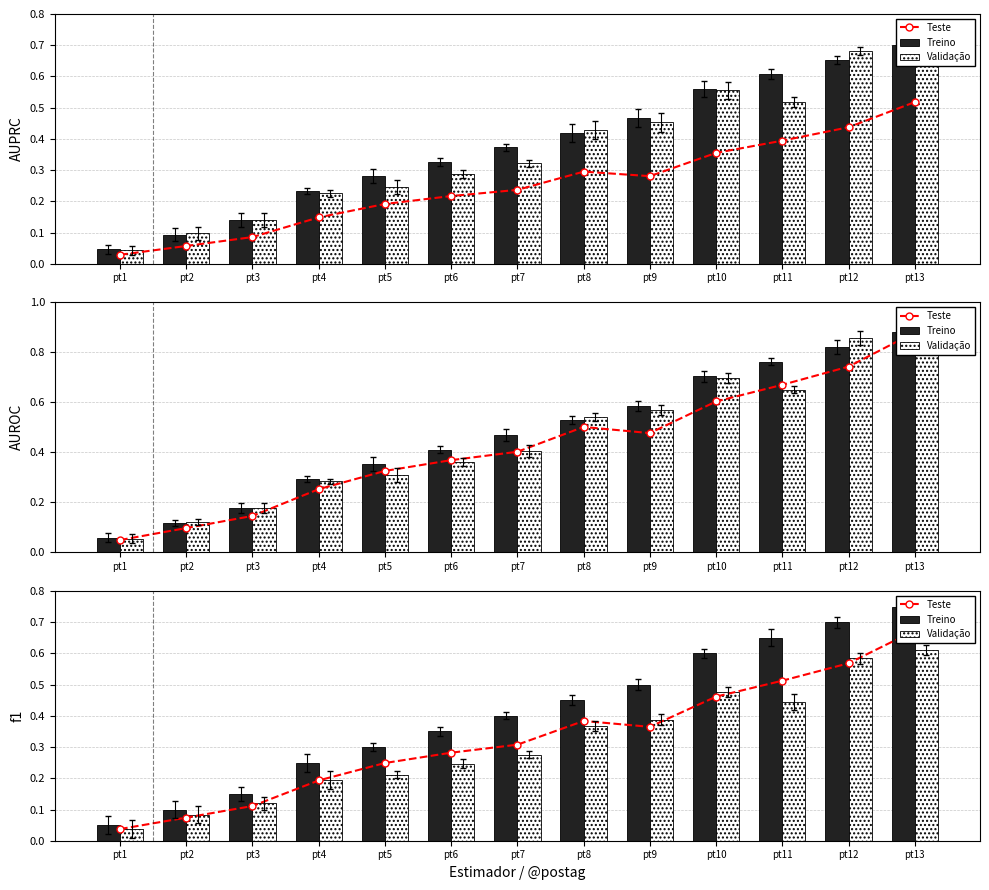

How many categories are shown in the chart?

13